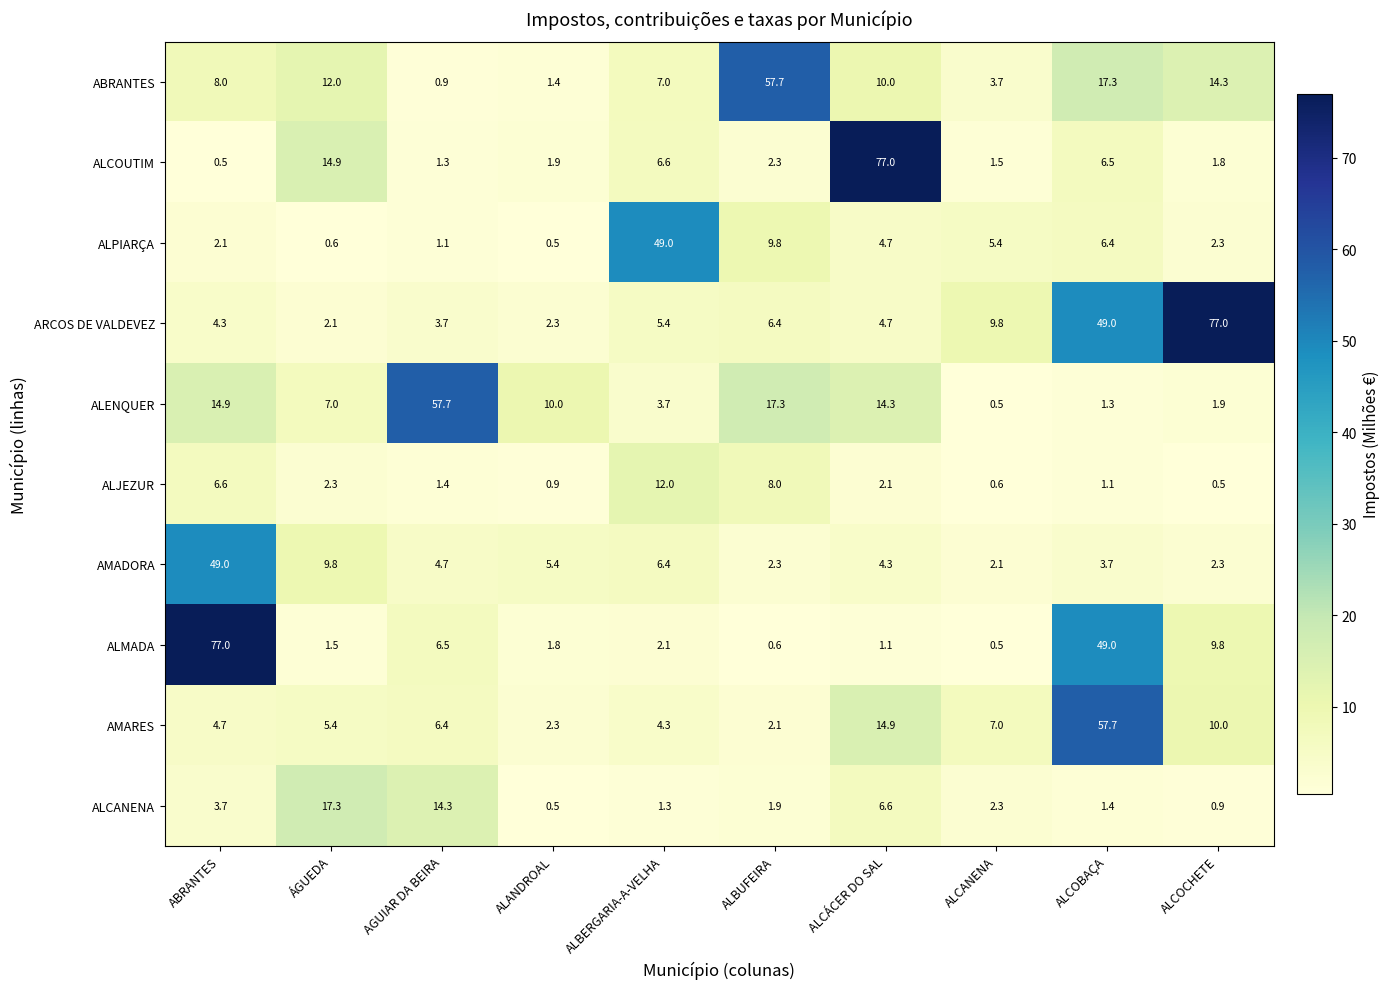

What is the difference between the maximum and minimum values in the ALCOUTIM series?

76.5